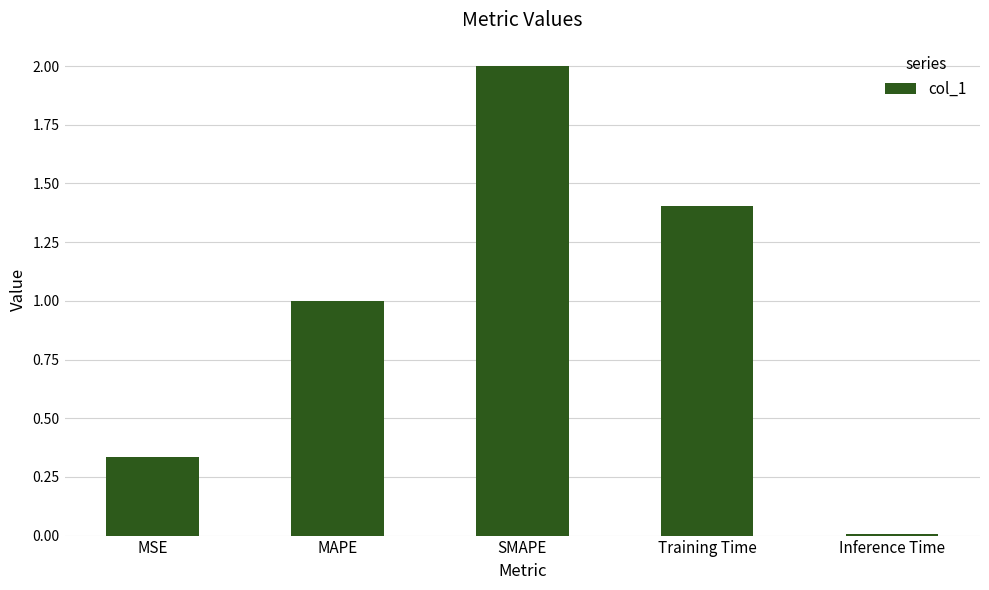

What is the maximum value shown in the chart?

2.0